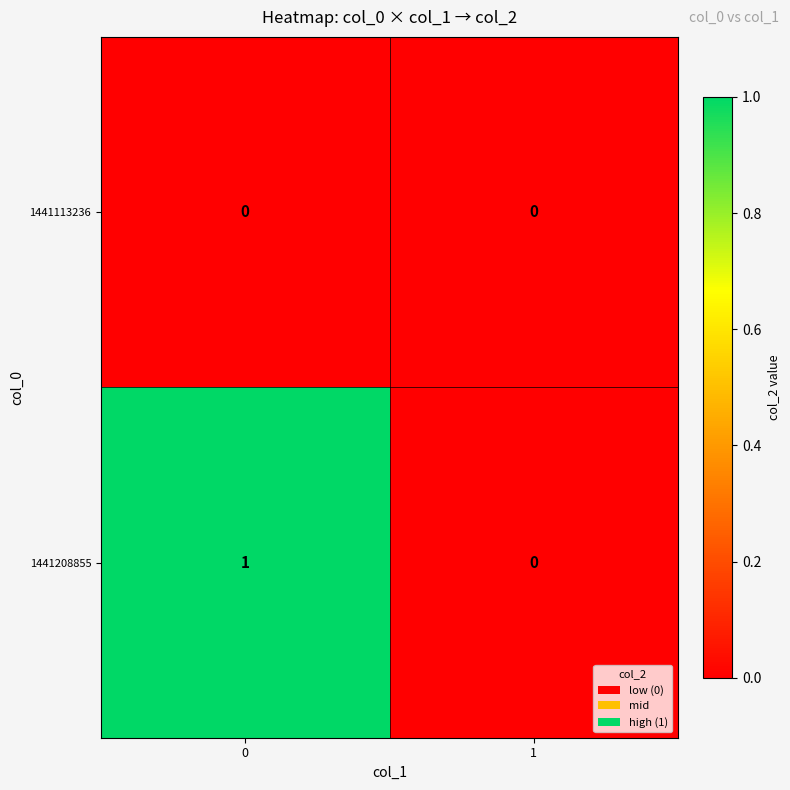

The 1441208855 series shows 1 at 0. True or false?

True